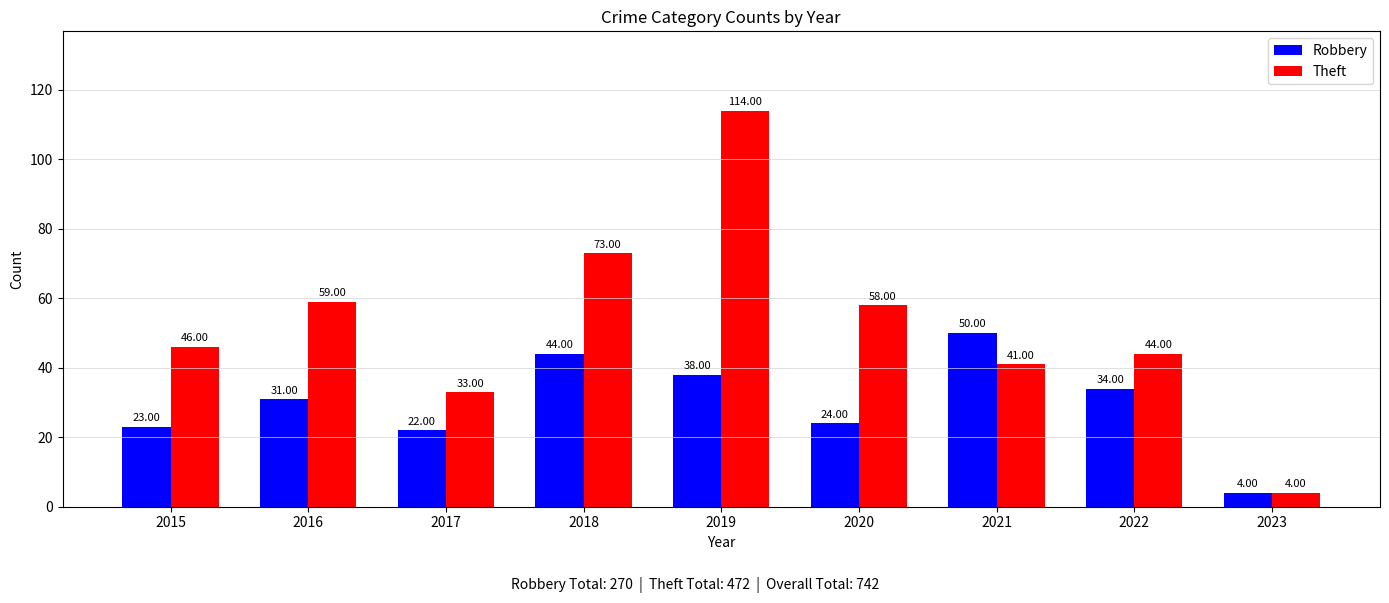

Which series has the largest range (max minus min)?

Theft